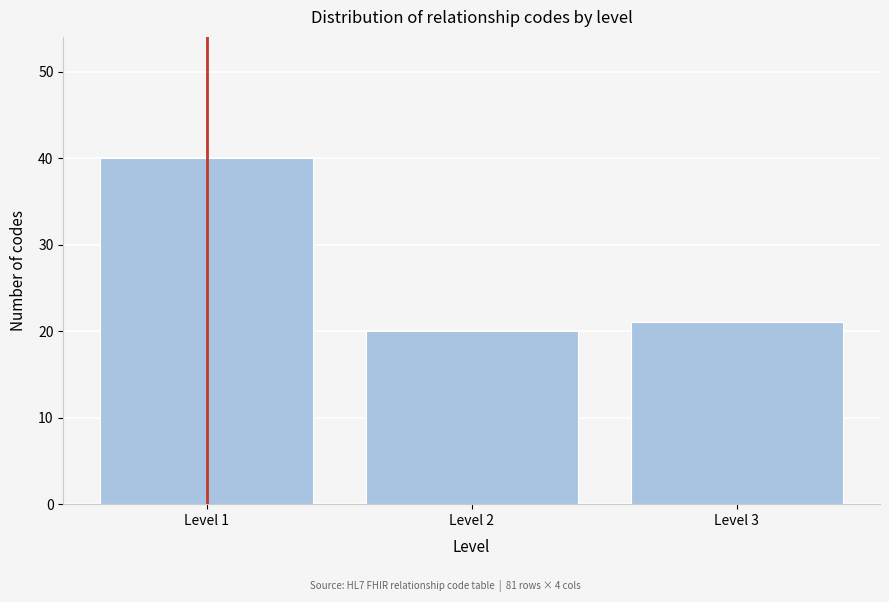

Reading right to left, extract all data points from this chart.

21	20	40